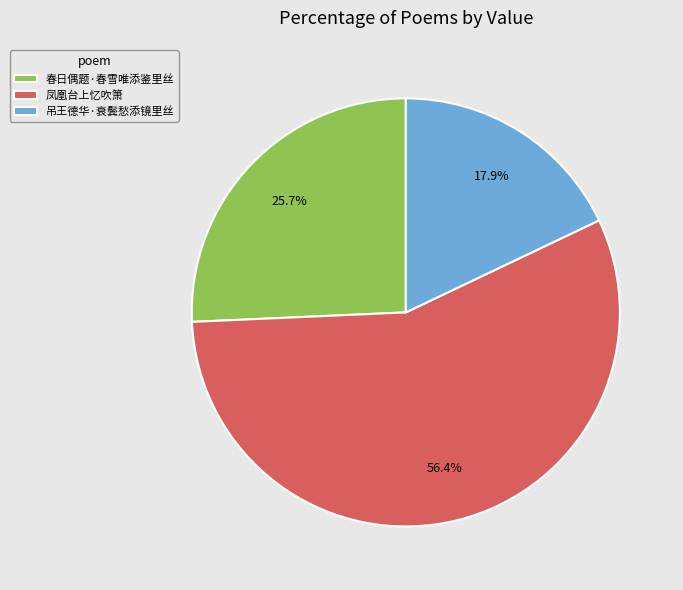

What is the ratio of the value at 凤凰台上忆吹箫 to the value at 春日偶题·春雪唯添鉴里丝?

2.2